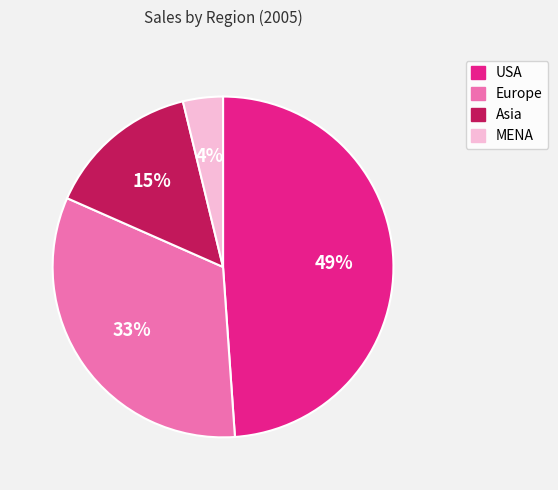

What is the largest slice in the pie chart?

USA